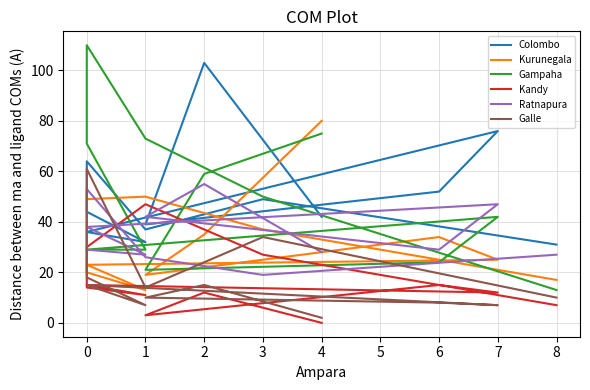

What is the average value of the Gampaha series?

50